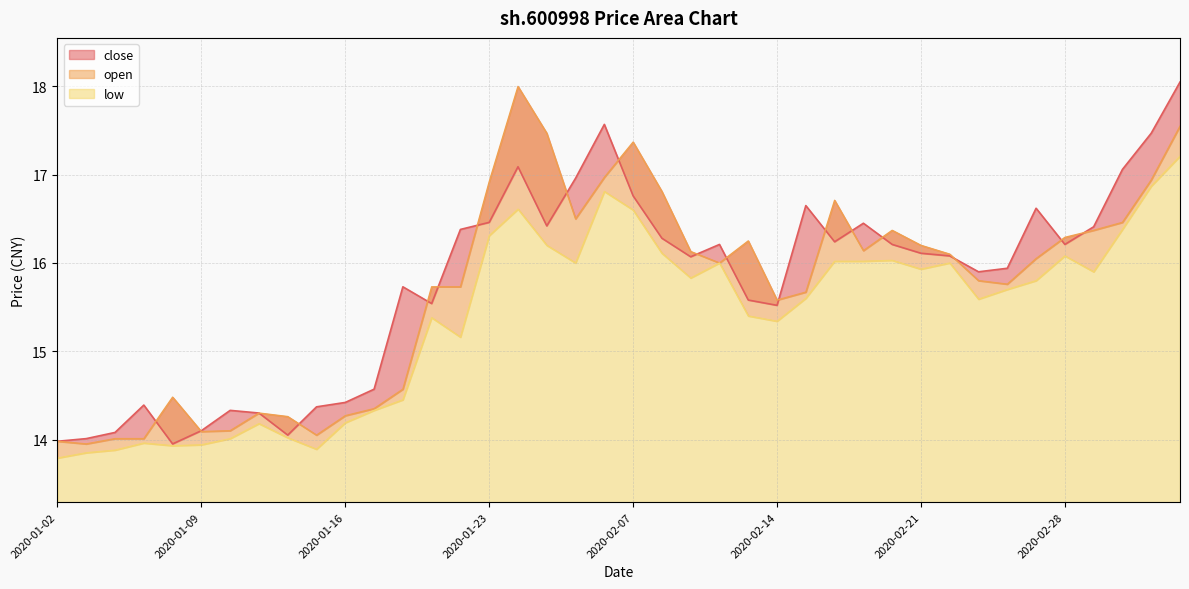

Reading right to left, extract all data points from this chart.

close: 18.1	17.5	17.1	16.4	16.2	16.6	15.9	15.9	16.1	16.1	16.2	16.4	16.2	16.6	15.5	15.6	16.2	16.1	16.3	16.8	17.6	17.0	16.4	17.1	16.5	16.4	15.5	15.7	14.6	14.4	14.4	14.1	14.3	14.3	14.1	13.9	14.4	14.1	14.0	14.0
open: 17.6	16.9	16.5	16.4	16.3	16.1	15.8	15.8	16.1	16.2	16.4	16.1	16.7	15.7	15.6	16.2	16.0	16.1	16.8	17.4	17.0	16.5	17.5	18.0	16.9	15.7	15.7	14.6	14.3	14.3	14.1	14.3	14.3	14.1	14.1	14.5	14.0	14.0	13.9	14.0
low: 17.2	16.9	16.4	15.9	16.1	15.8	15.7	15.6	16.0	15.9	16.0	16.0	16.0	15.6	15.3	15.4	16.0	15.8	16.1	16.6	16.8	16.0	16.2	16.6	16.3	15.2	15.4	14.4	14.3	14.2	13.9	14.0	14.2	14.0	13.9	13.9	14.0	13.9	13.8	13.8